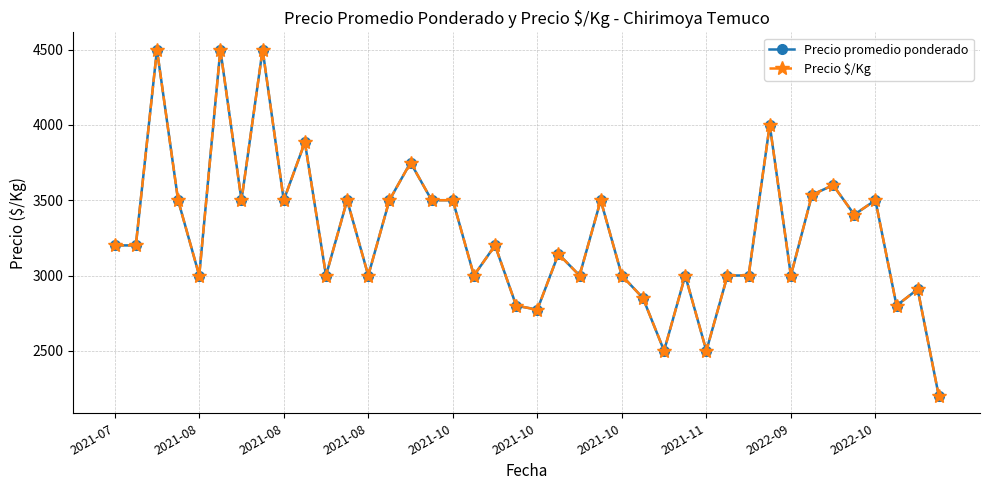

Count the number of categories in the chart.

40